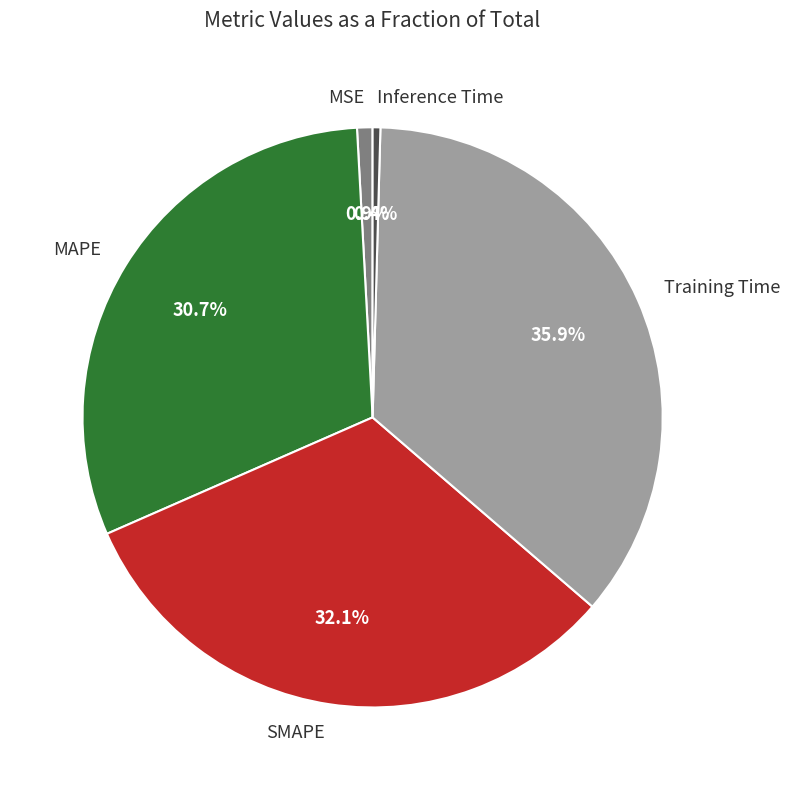

Between SMAPE and Inference Time, which is larger?

SMAPE